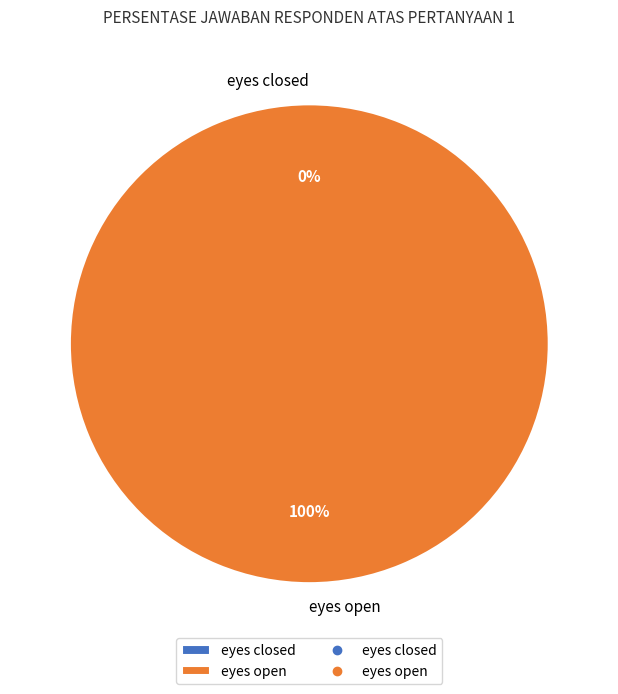

Rank the categories by value from highest to lowest.

eyes open, eyes closed